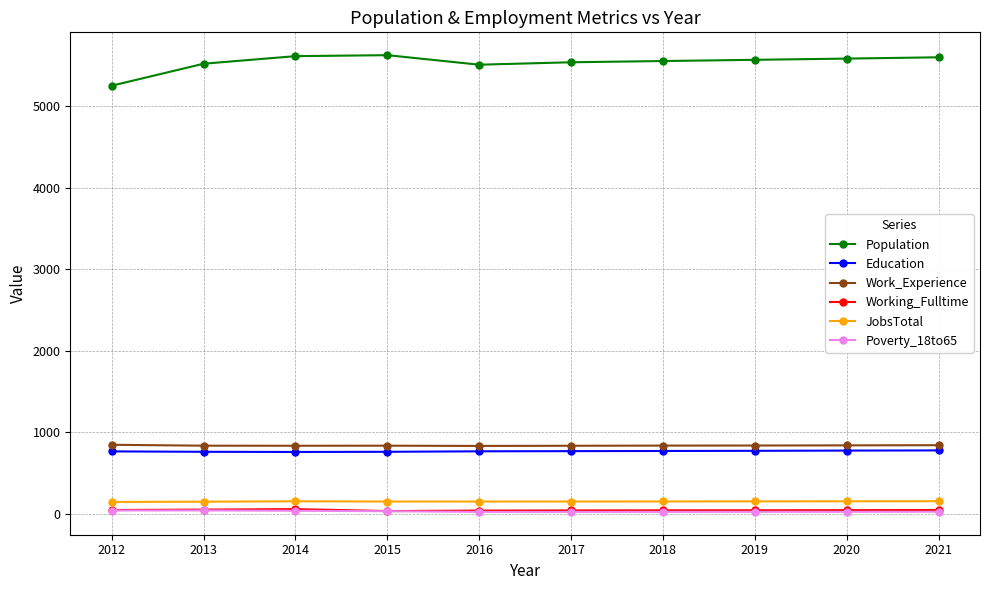

Is the value of Working_Fulltime at 2015 greater than the value of Population at 2017?

No